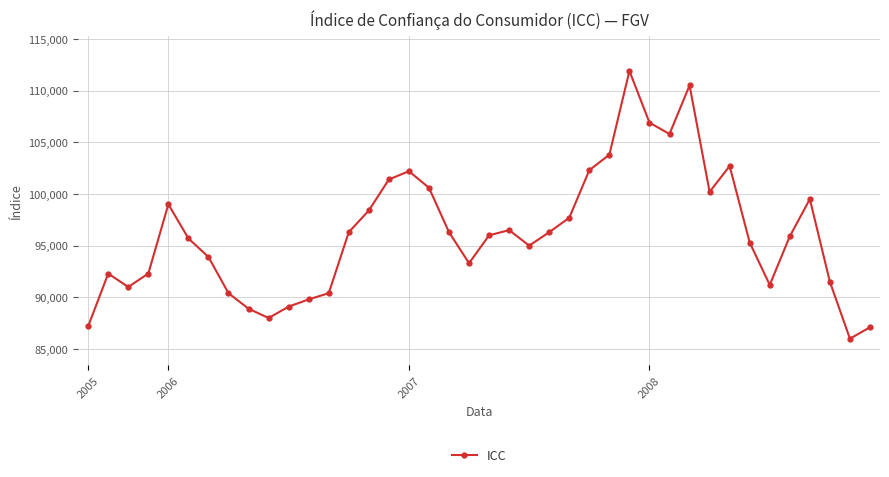

True or false: there are more than 0 points higher than both neighbors.

True